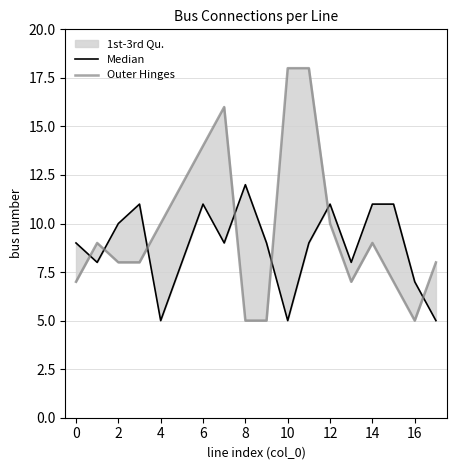

At which category is the sum across all series the highest?

11